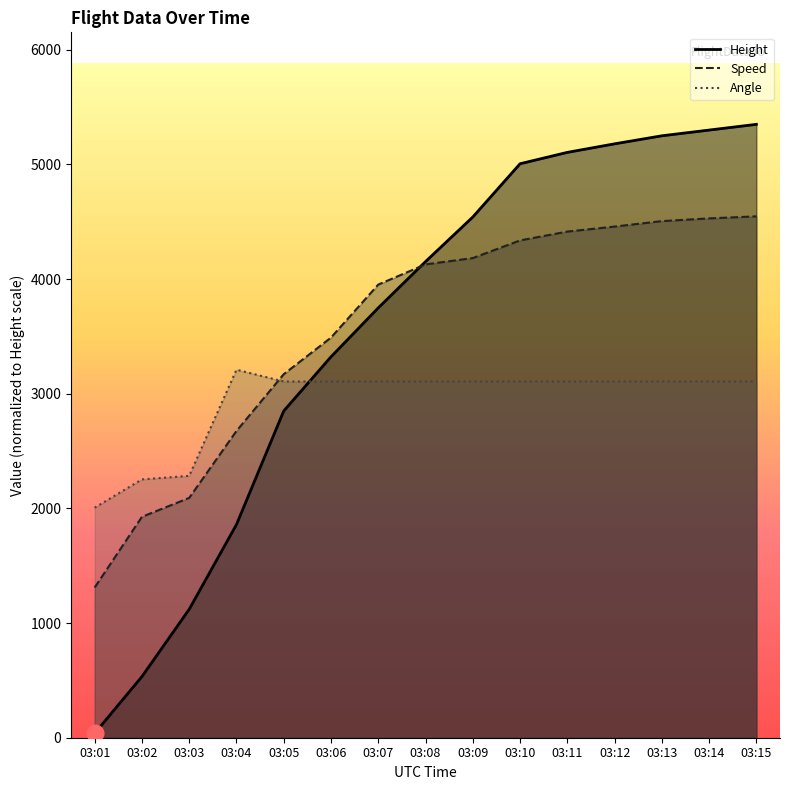

True or false: Height and Angle cross at least once.

True